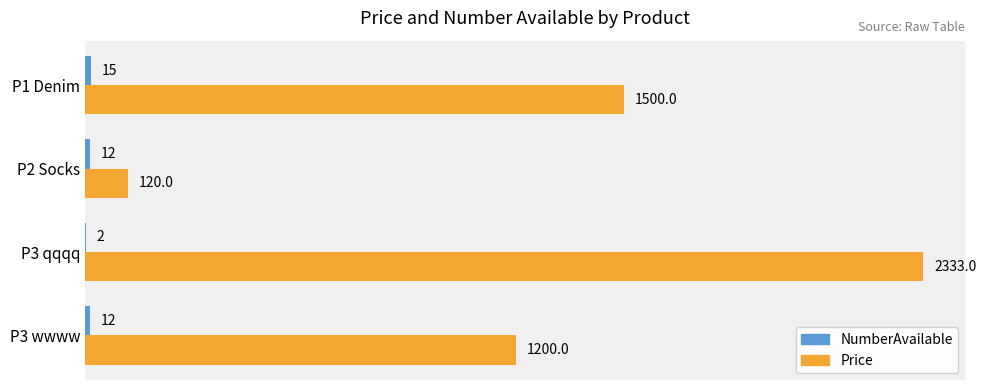

Where is Price nearest to the value 1226?

P3 wwww